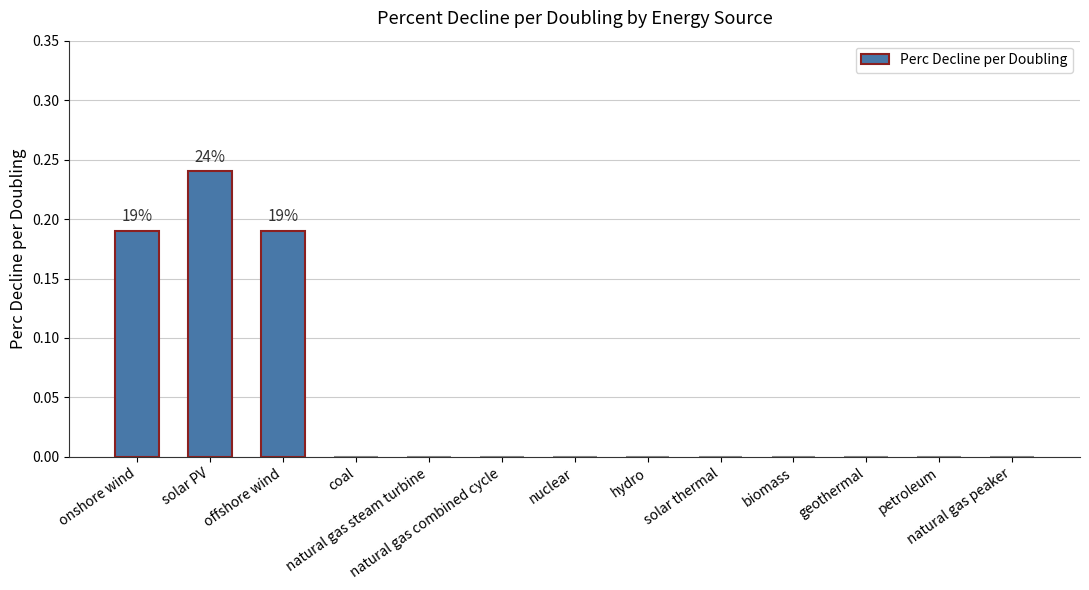

Is it true that the value at nuclear is 0.0?

True